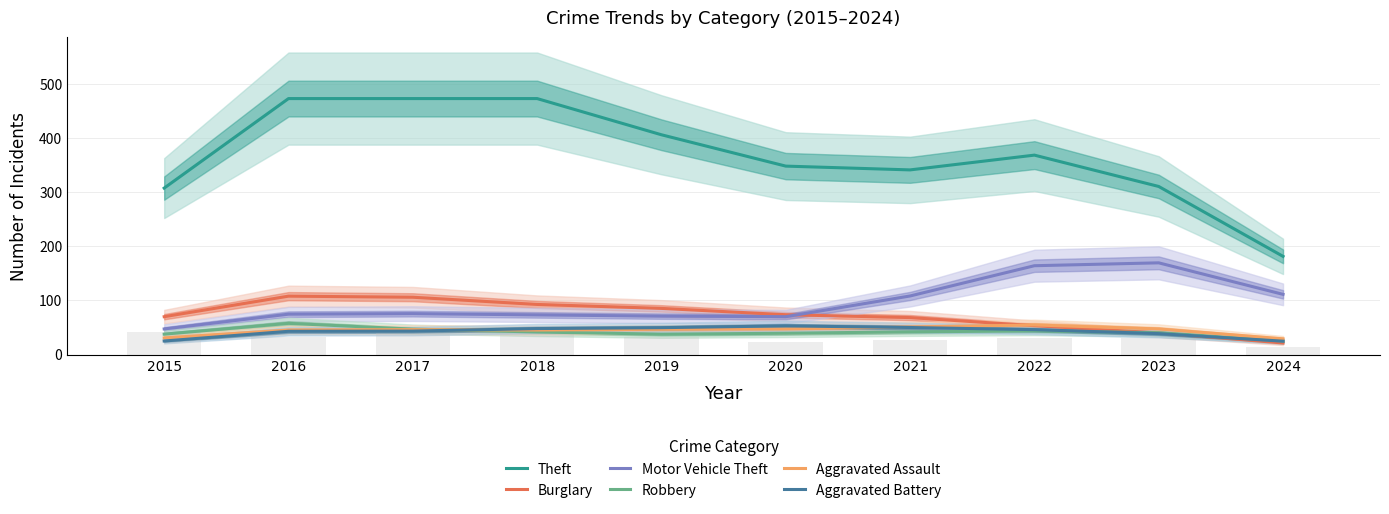

Where does the Motor Vehicle Theft series first go above 75?

2017